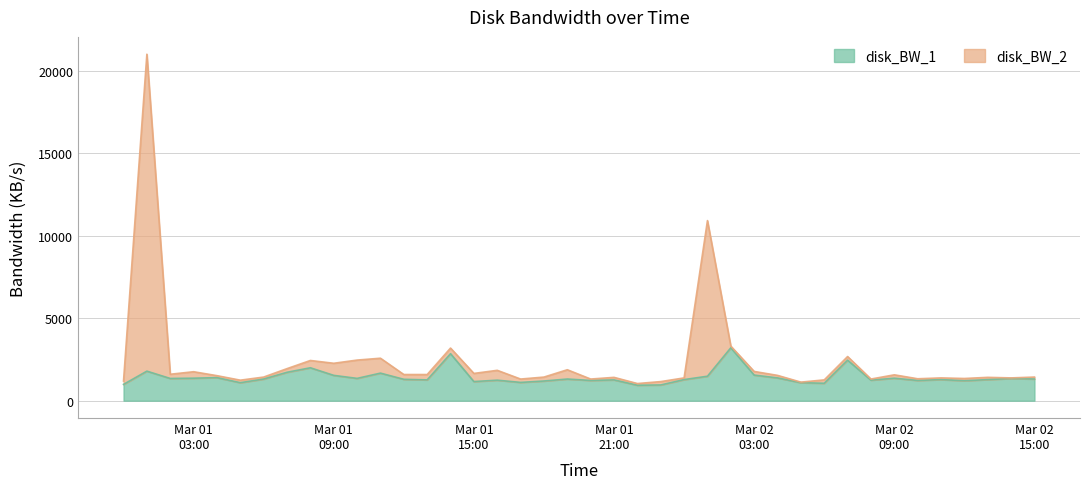

What is the smallest value displayed?

938